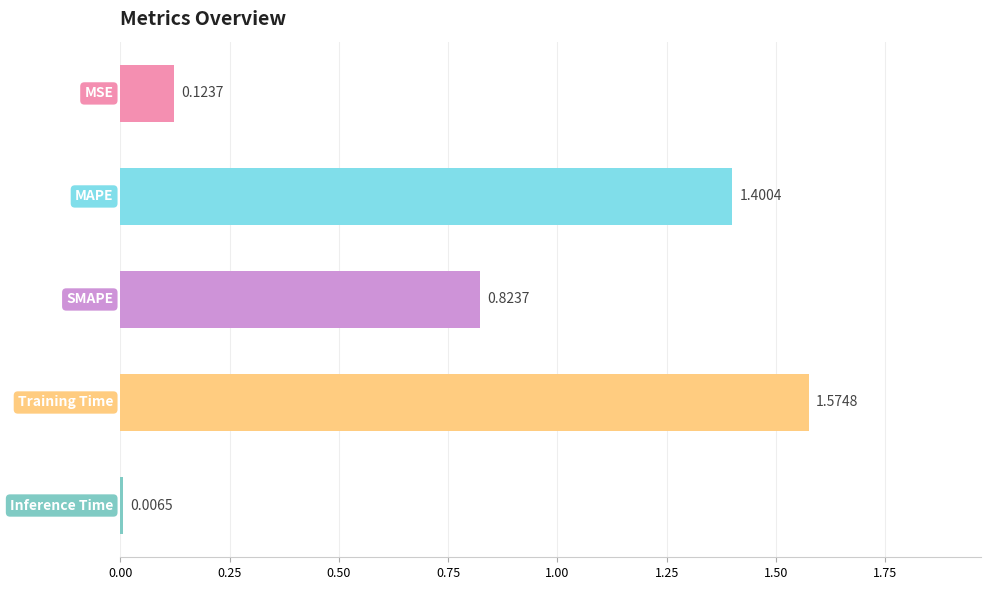

Are the bars grouped side by side (vs. stacked)?

No